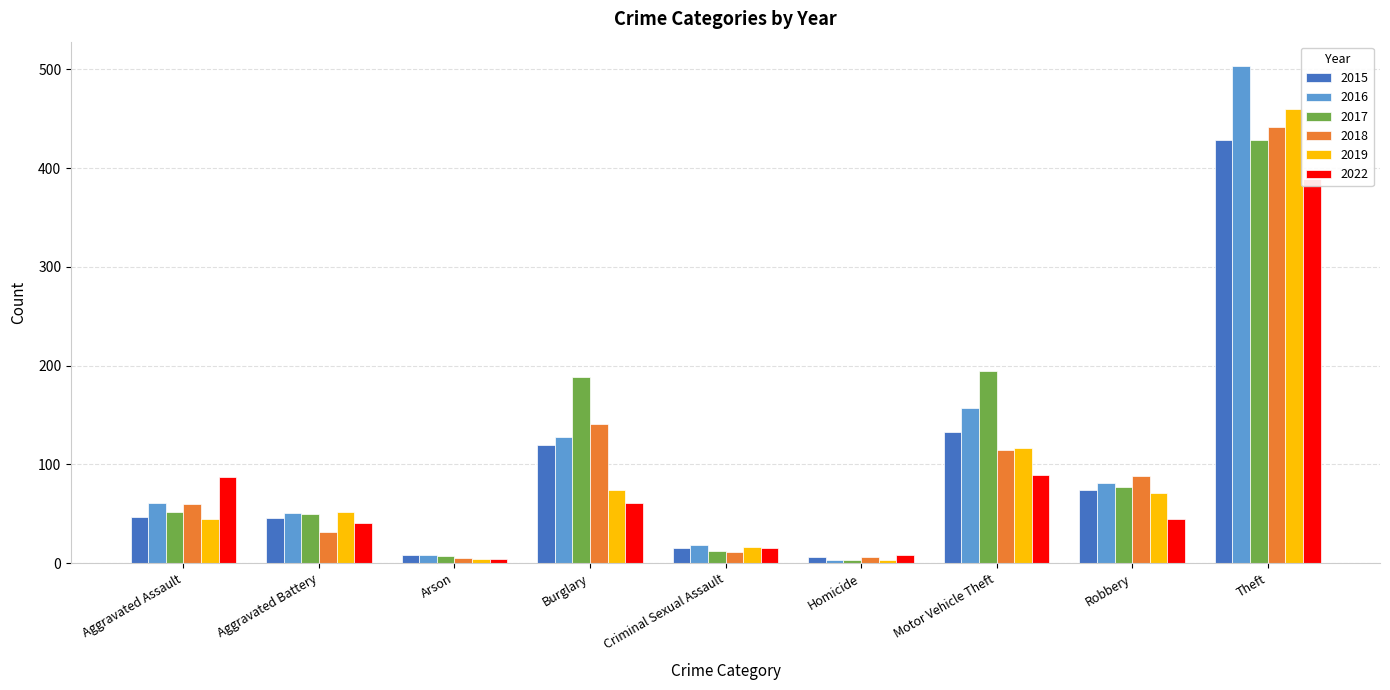

What are all the series names shown in the legend?

2015, 2016, 2017, 2018, 2019, 2022